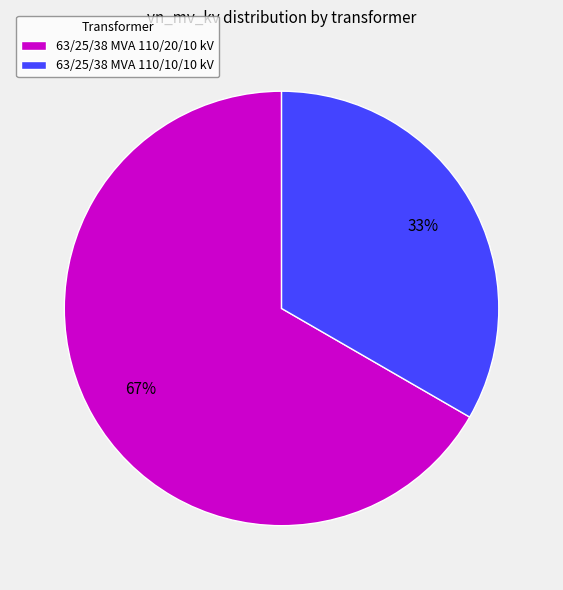

Is there any slice that represents more than half of the pie?

Yes